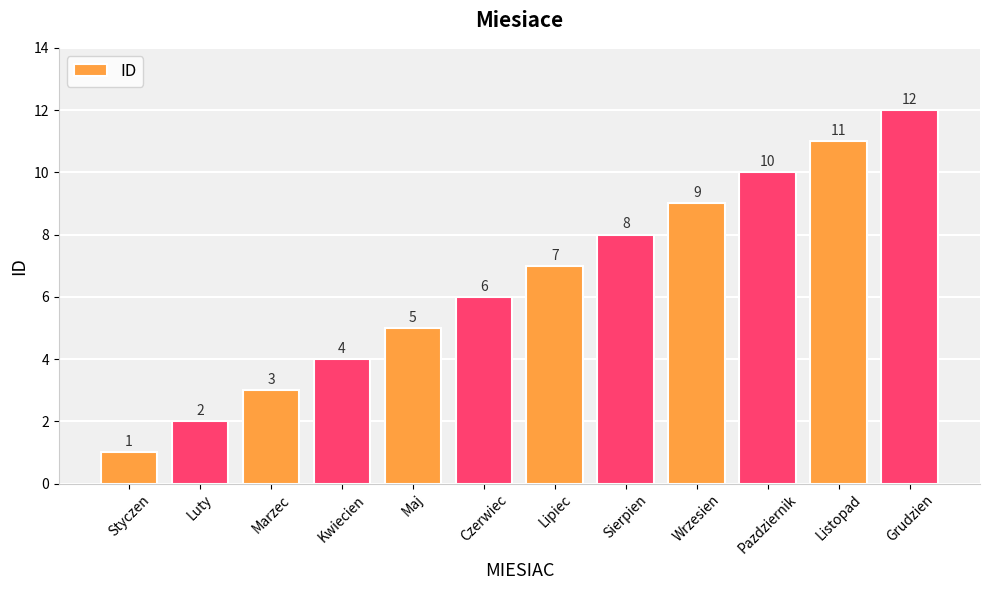

Reading left to right, what are all the values shown in this chart?

1	2	3	4	5	6	7	8	9	10	11	12